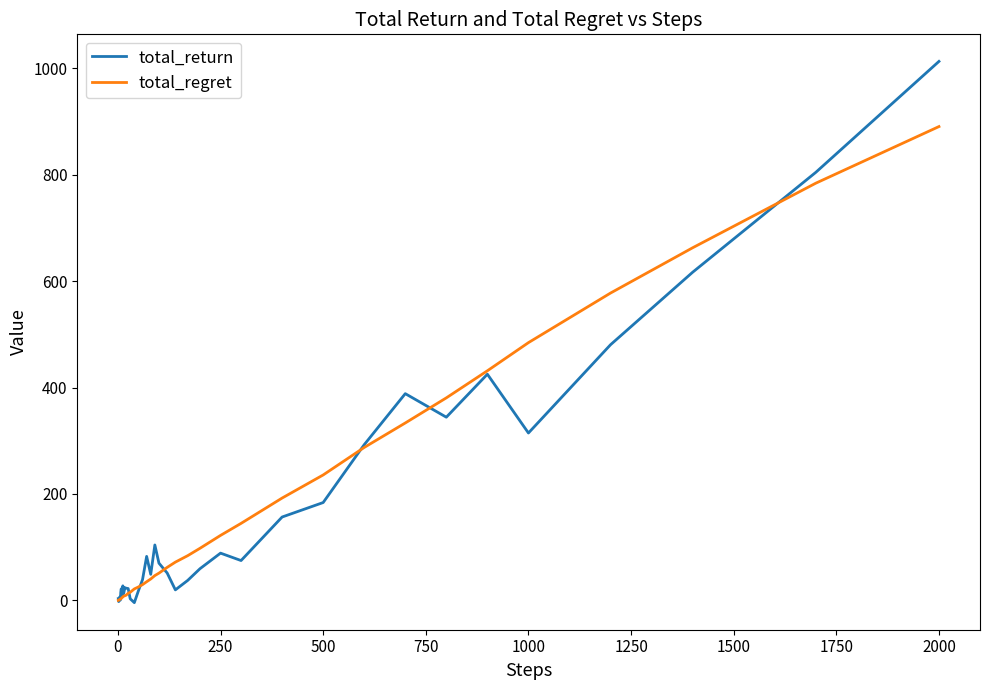

What is the highest value of the total_regret series?

890.5